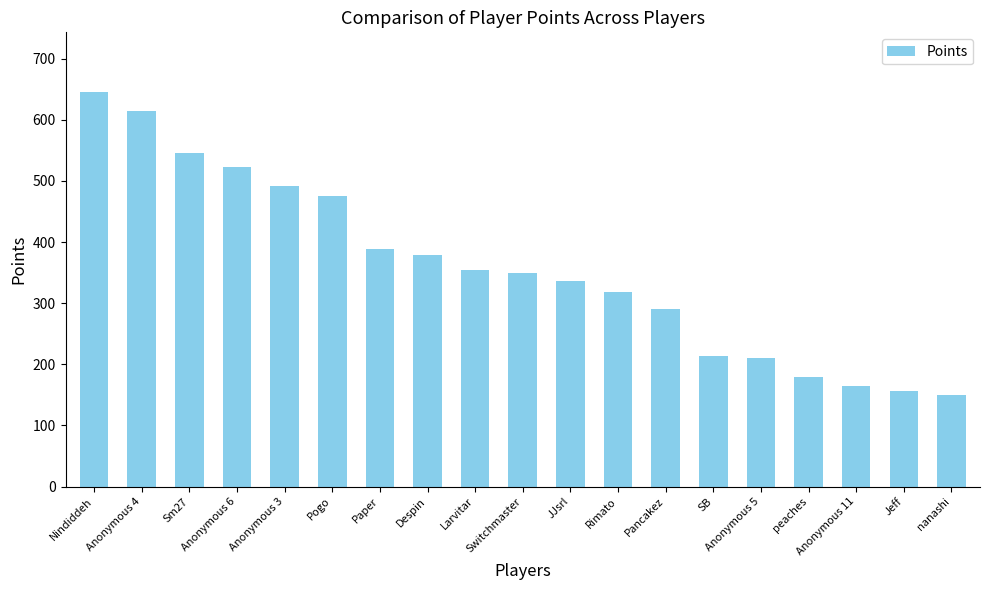

The chart shows a value of 48 at Anonymous 11. True or false?

False